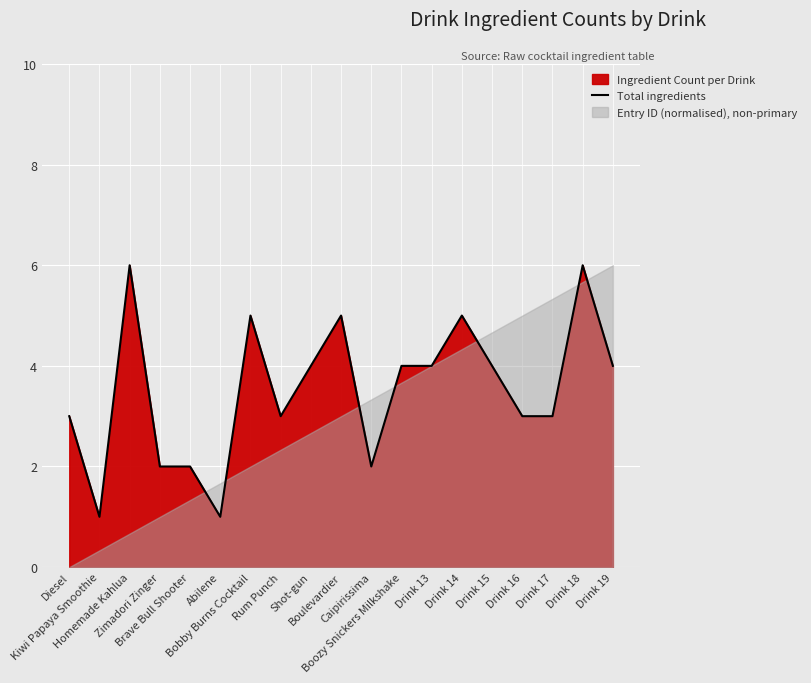

True or false: there are more than 1 points higher than both neighbors.

True